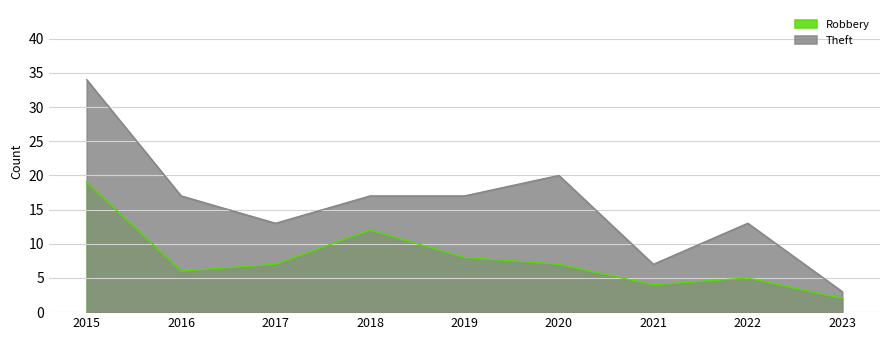

At how many categories does at least one series exceed 21?

1